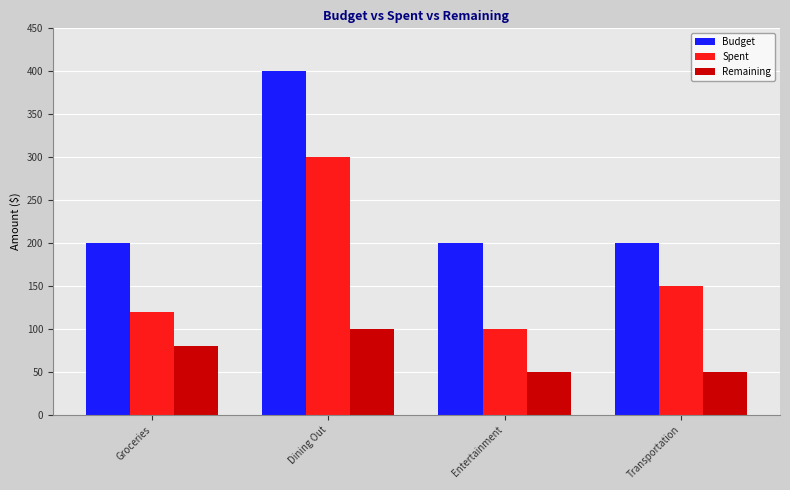

What is the label of the 2nd bar from the right?

Entertainment